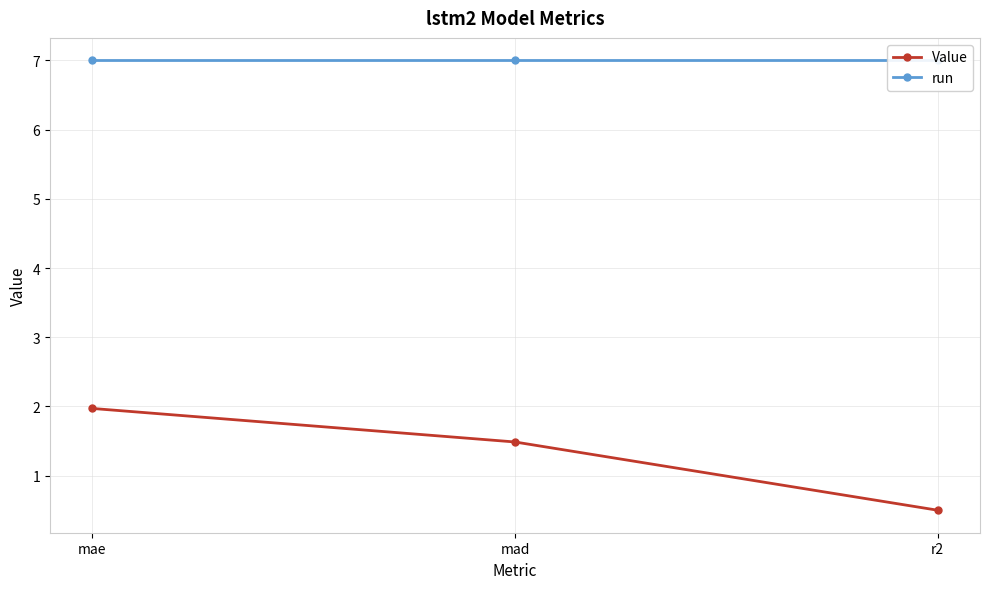

What is the greatest value displayed?

7.0